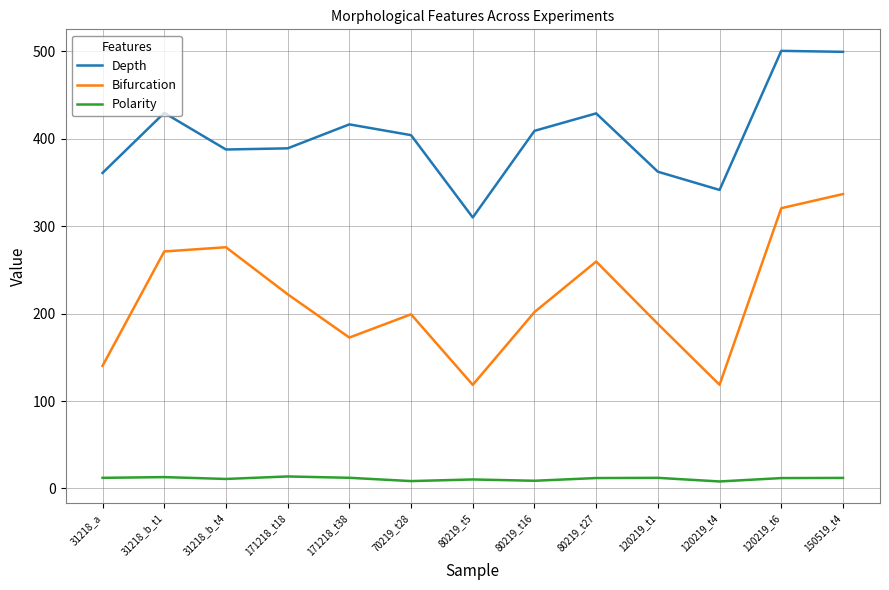

What is the difference between the maximum and second lowest values in the Bifurcation series?

218.1